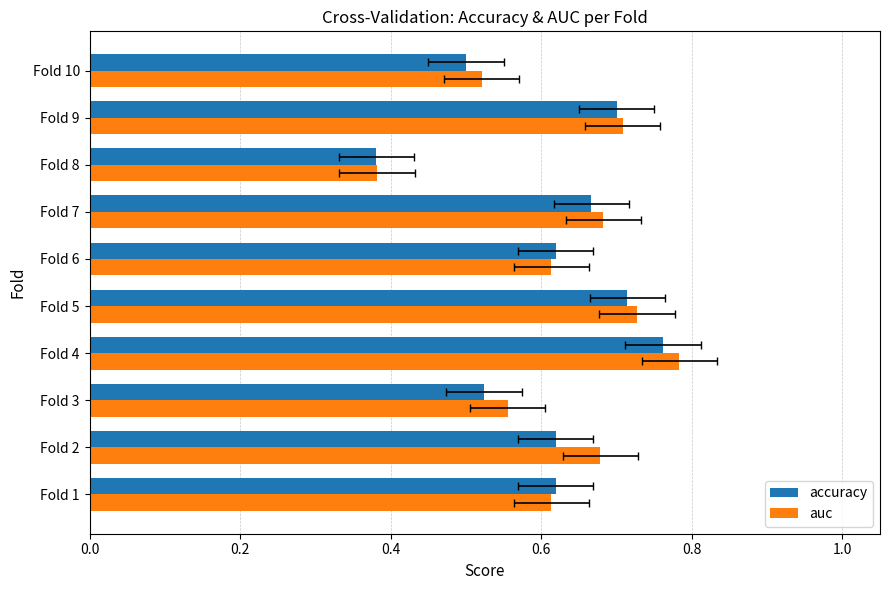

Is the value of auc at Fold 10 greater than the value of accuracy at Fold 1?

No